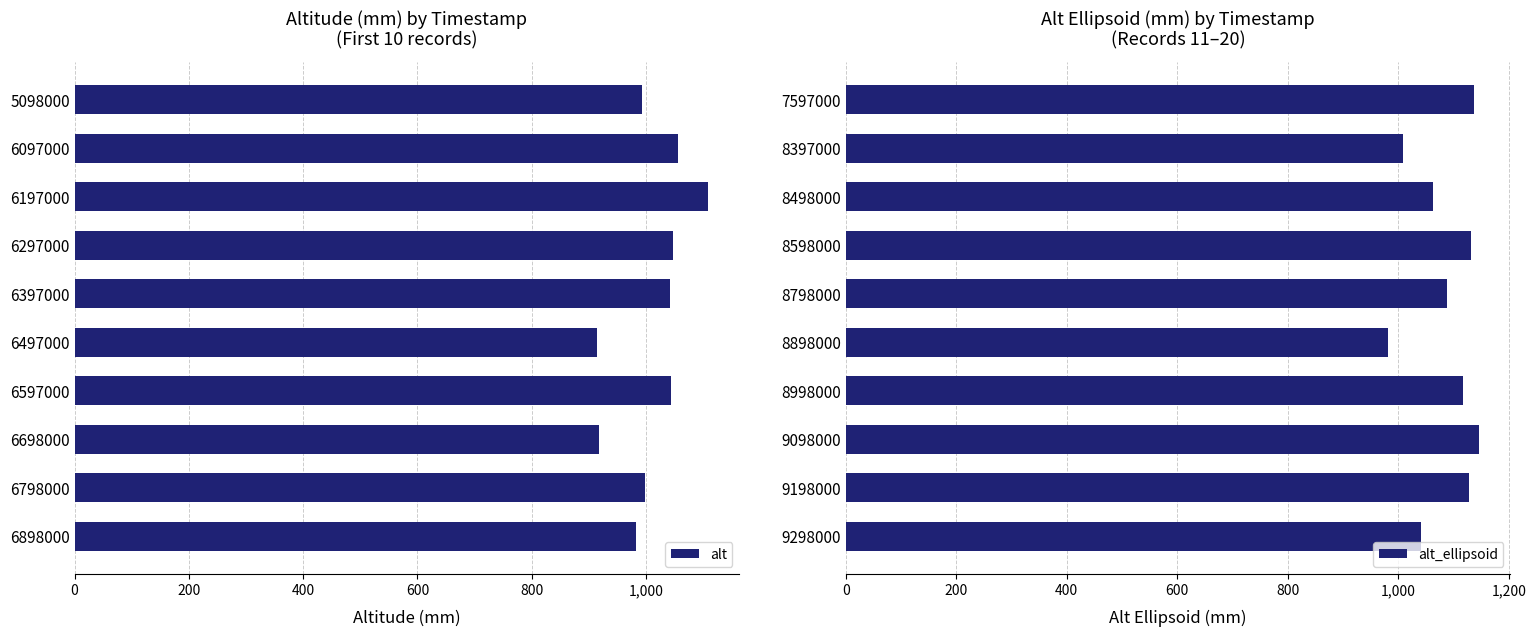

What is the sum of all alt_ellipsoid values?

10836